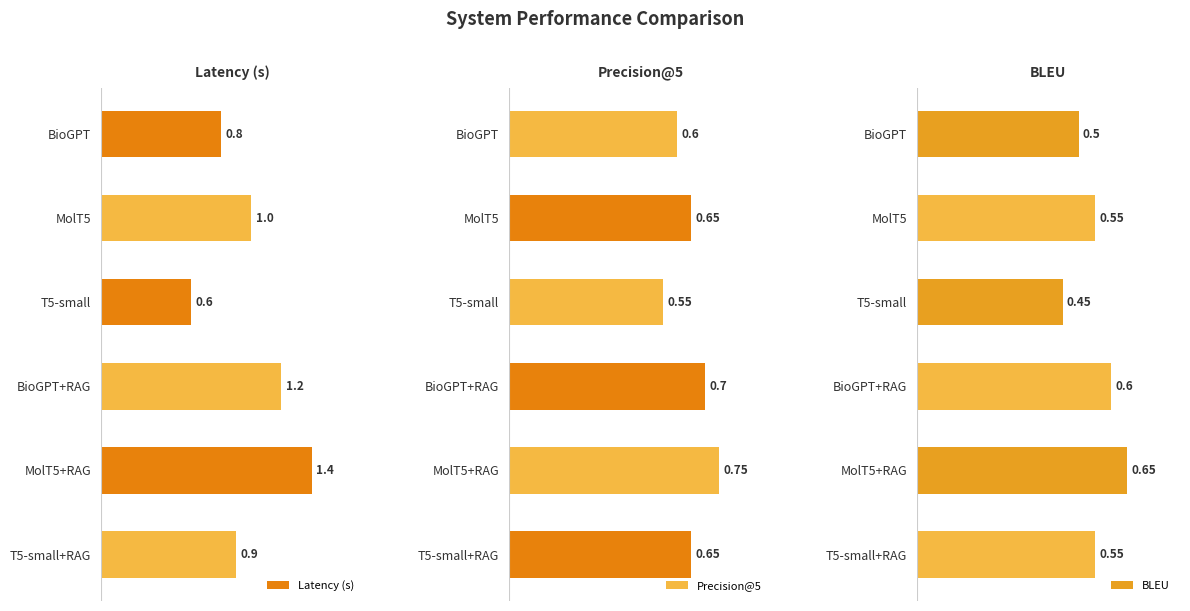

Where is Latency (s) nearest to the value 1?

MolT5